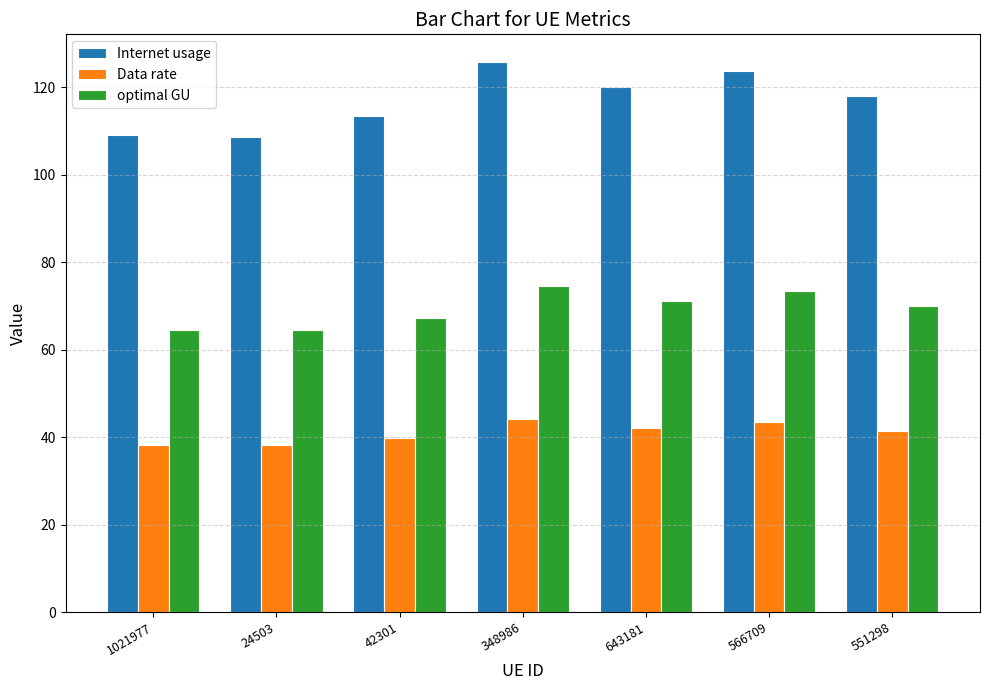

What is the highest value of the optimal GU series?

74.6